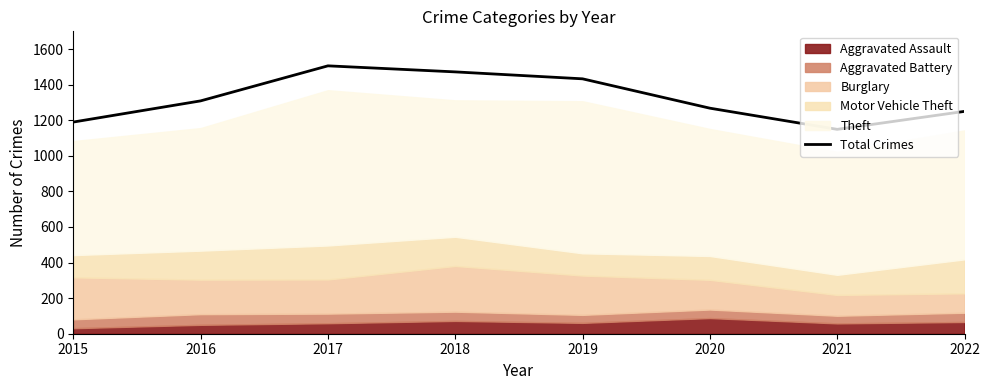

What is the value of the 3rd point from the left?

1506